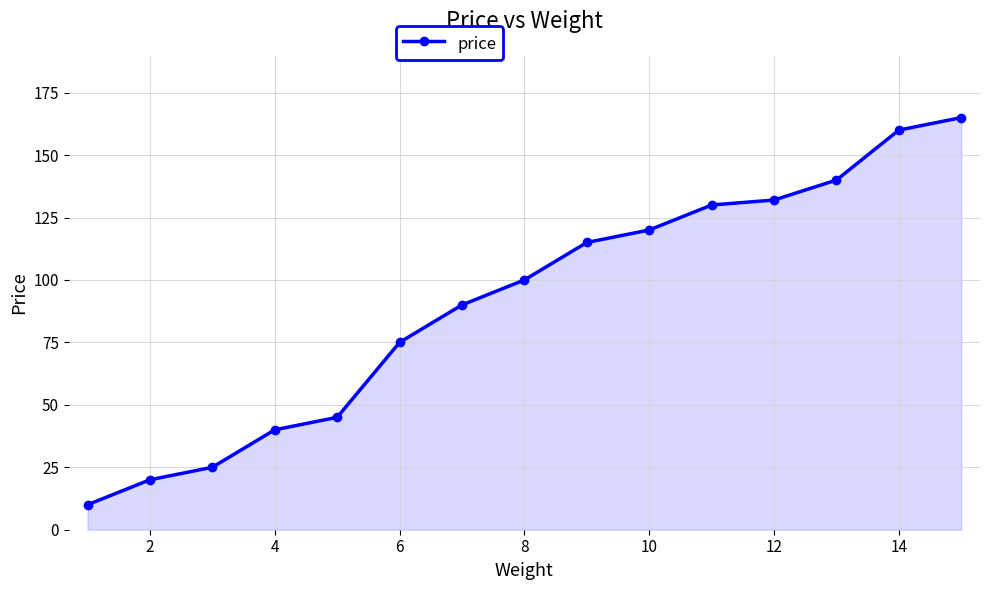

What is the smallest value displayed?

10